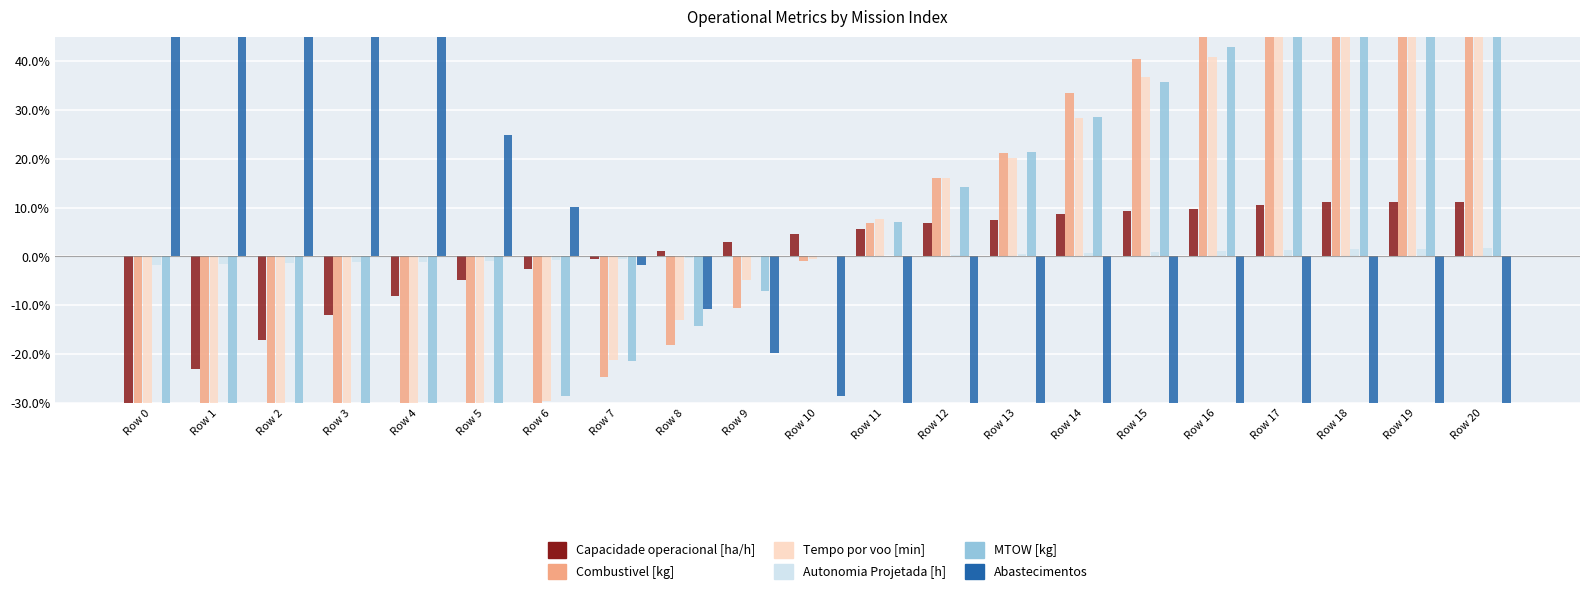

Where does the Abastecimentos series first go above -28?

Row 0